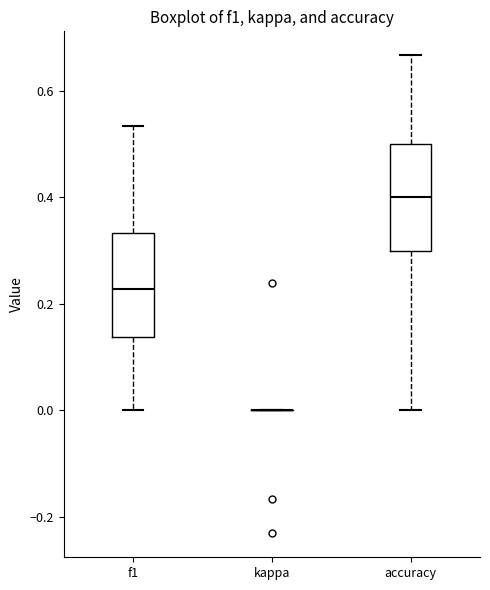

Reading left to right, read every box against the y-axis: the position of its median line, the range the box covers, and the ends of its whiskers. The values are not printed on the chart, so give them approximately, as read against the axis.

f1: median 0.22, box 0.14 to 0.34, whiskers 0.00 to 0.54
kappa: box collapsed to a line at 0.00, whiskers 0.00 to 0.00
accuracy: median 0.40, box 0.30 to 0.50, whiskers 0.00 to 0.66